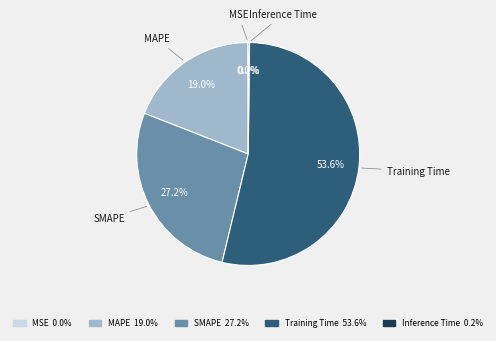

Does SMAPE represent more than half of the total?

No